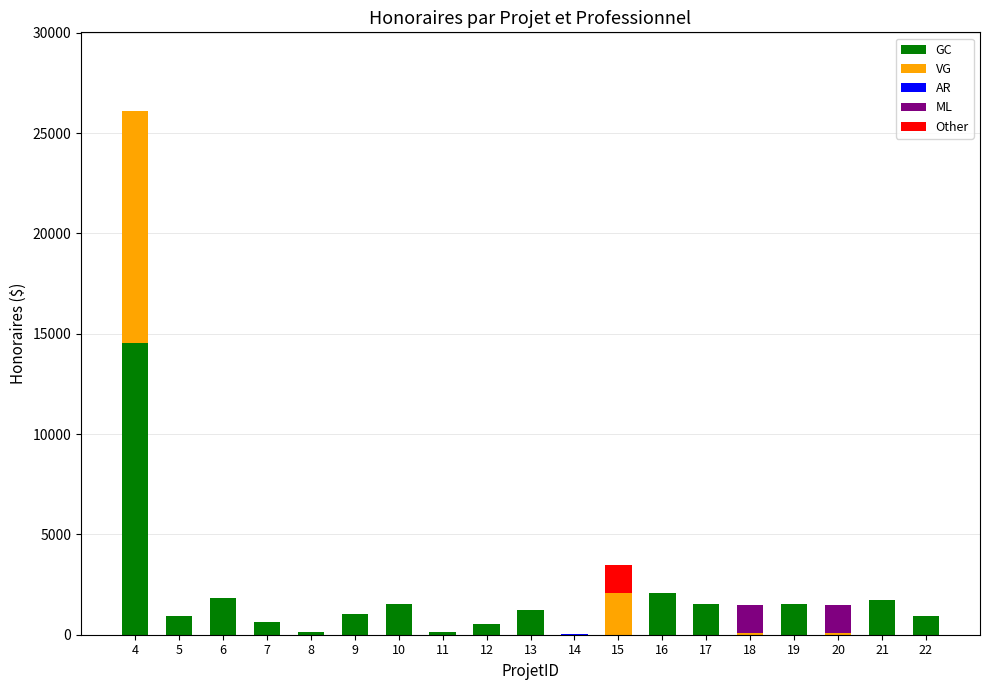

At which category is the sum across all series the highest?

4